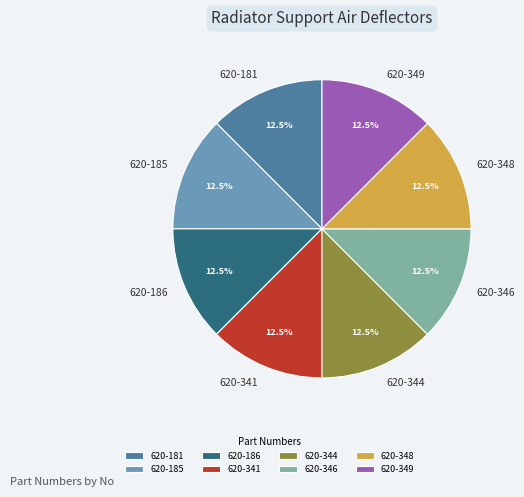

To the nearest percent, what is the average slice percentage?

12%